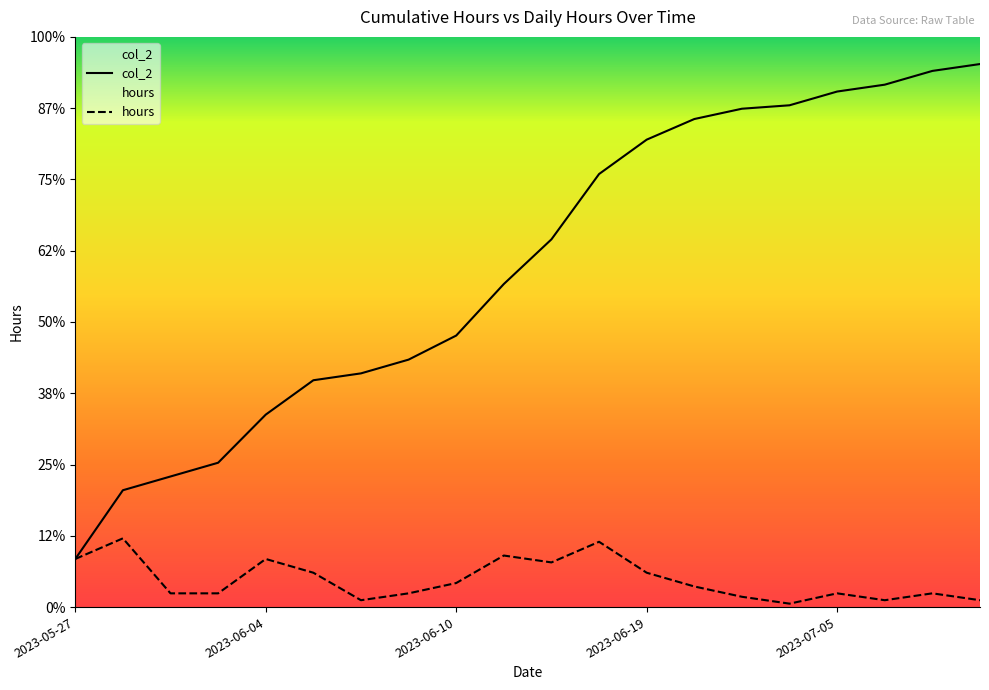

Rank the series by their average value, from lowest to highest.

hours, col_2